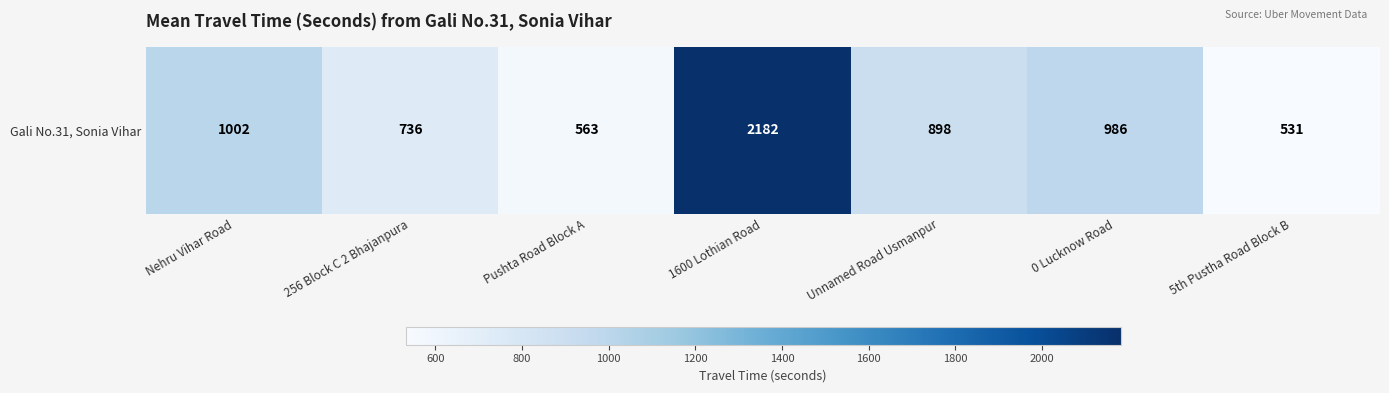

The value at 5th Pustha Road Block B is 319. True or false?

False